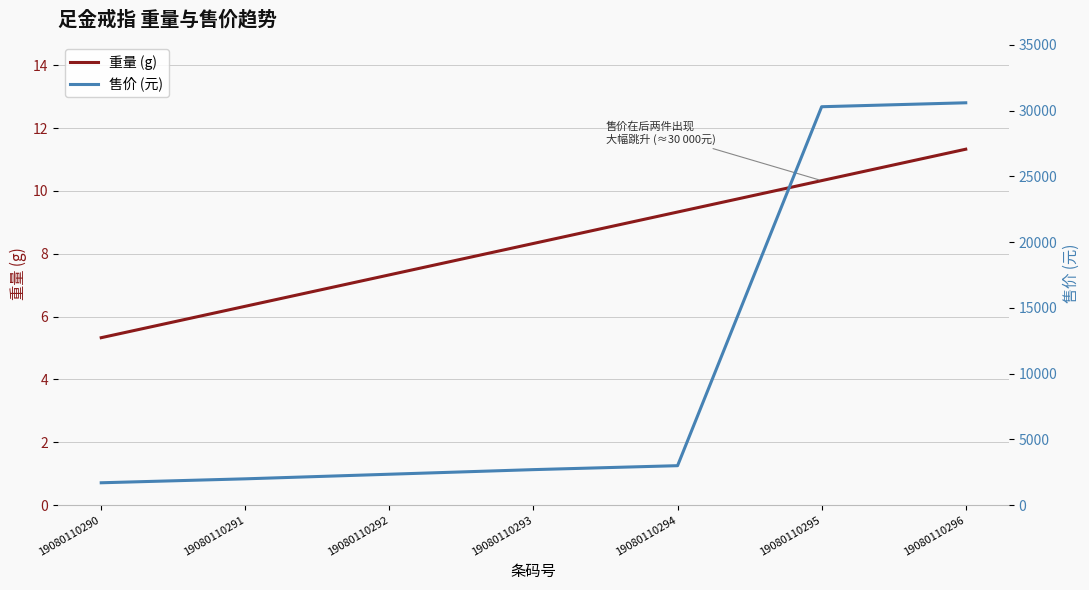

Is this an area chart (filled region under the line)?

No